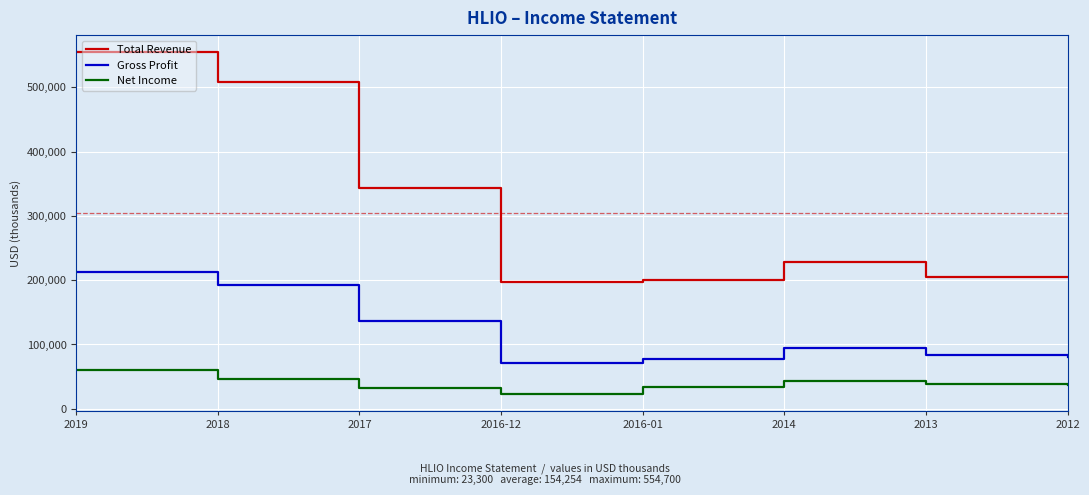

At which label is Gross Profit closest to 141800?

2017